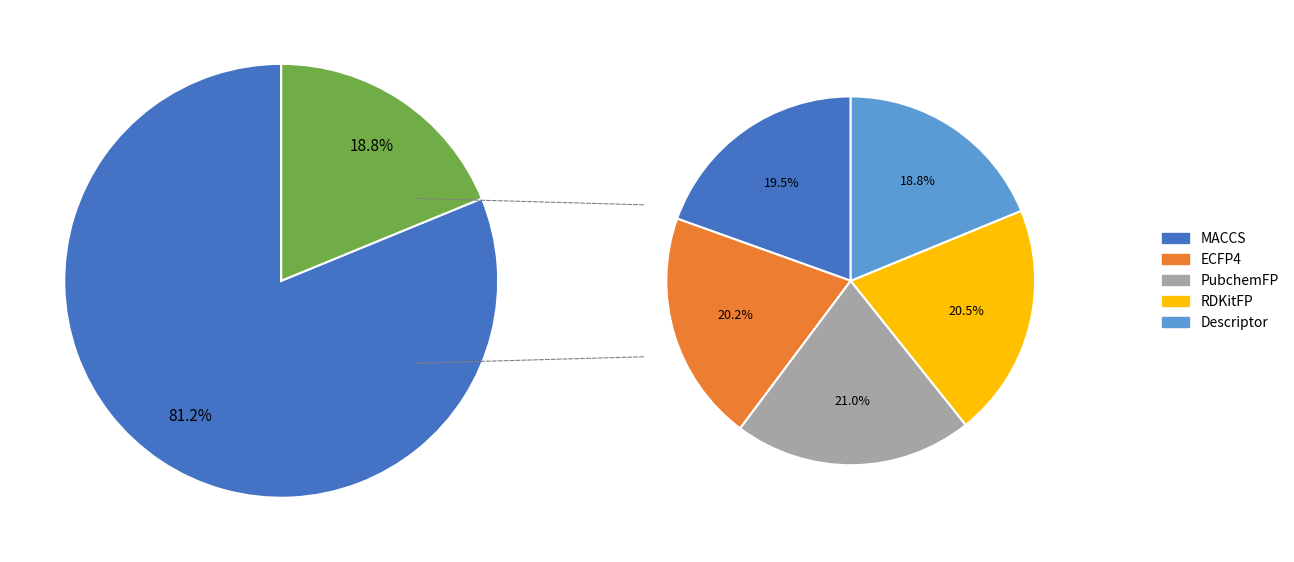

Combined, do ECFP4 and RDKitFP account for over 50%?

No